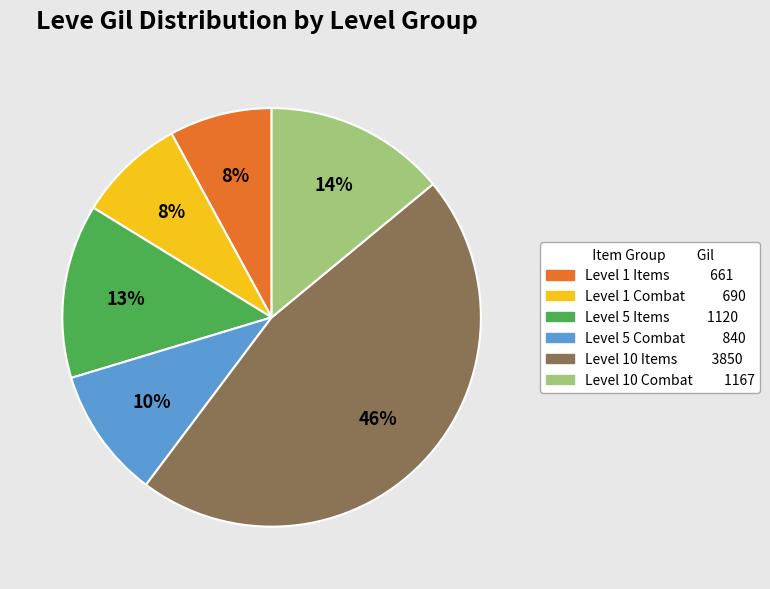

How many slices are in this pie chart?

6